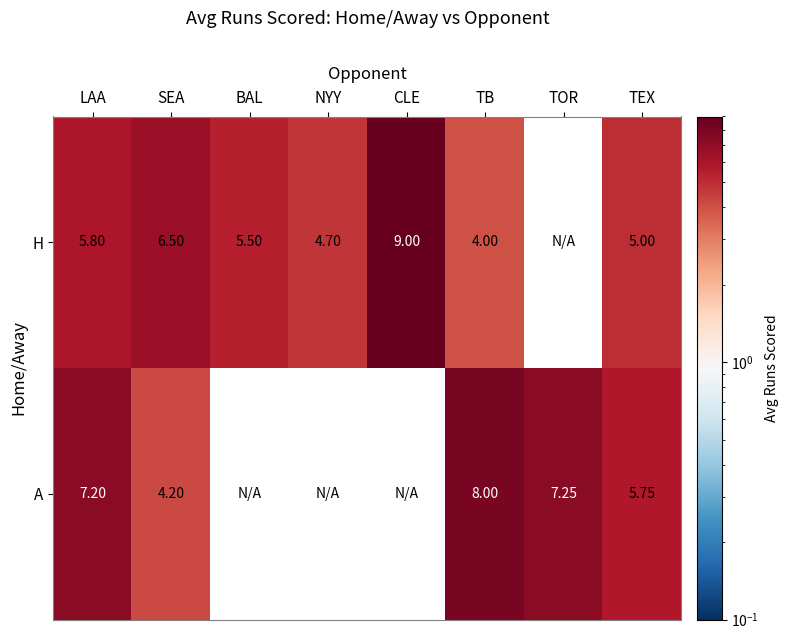

Is the value of A at SEA greater than the value of H at TB?

Yes